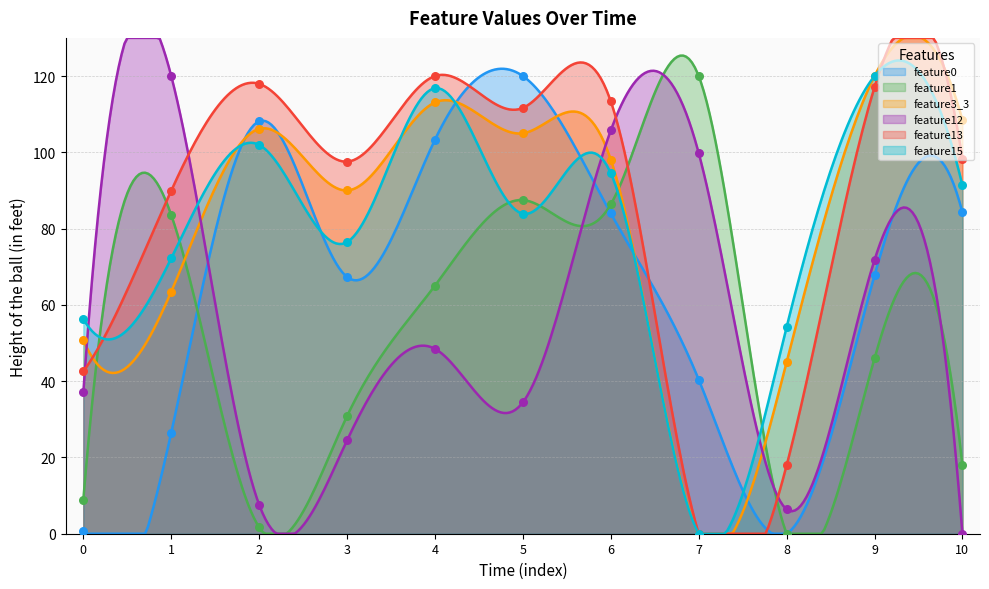

What are all the series names shown in the legend?

feature0, feature1, feature3_3, feature12, feature13, feature15